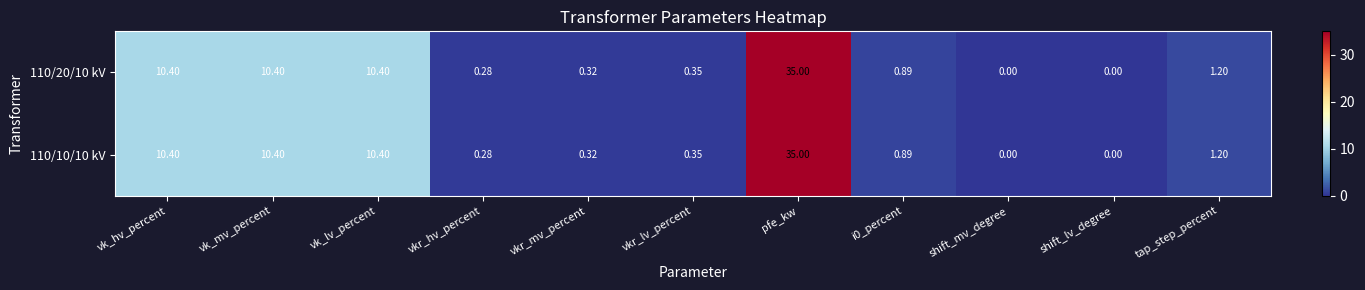

Which label corresponds to the largest value in the chart?

pfe_kw